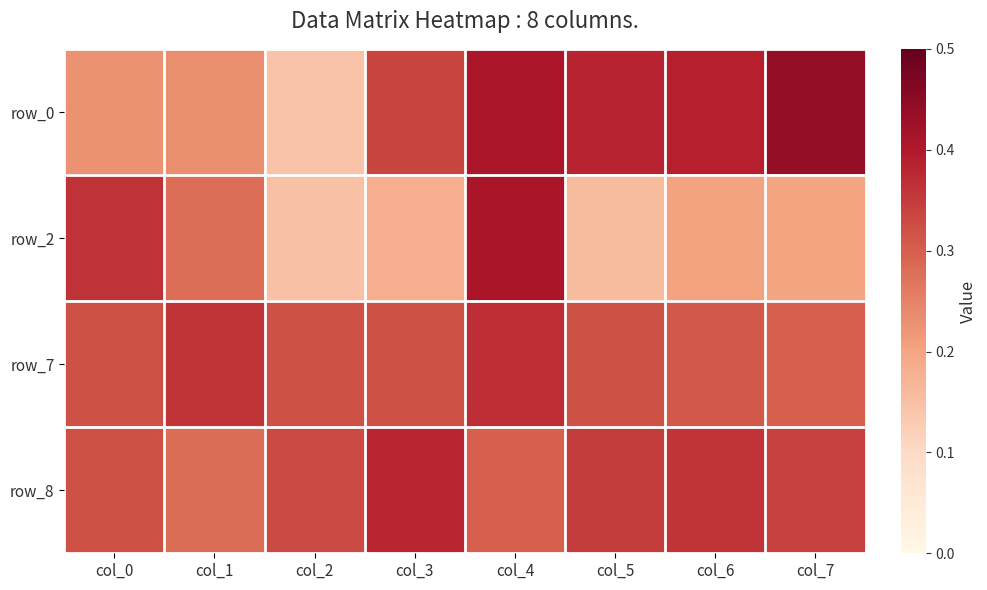

At how many categories does at least one series exceed 0?

8